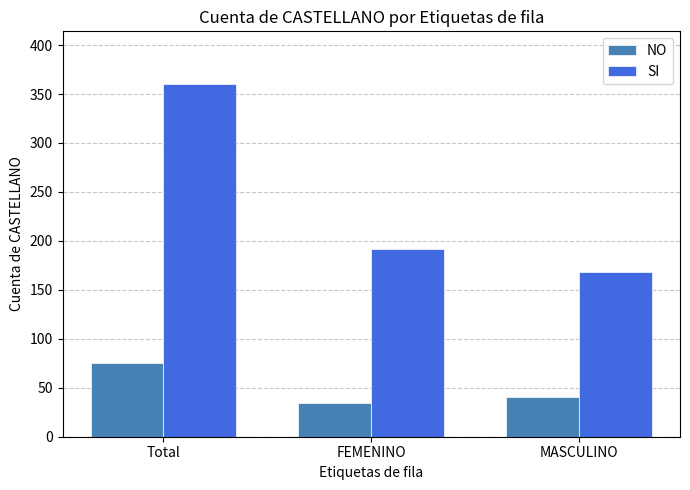

Reading left to right, what are all the values shown in this chart?

NO: 75	34	41
SI: 360	192	168